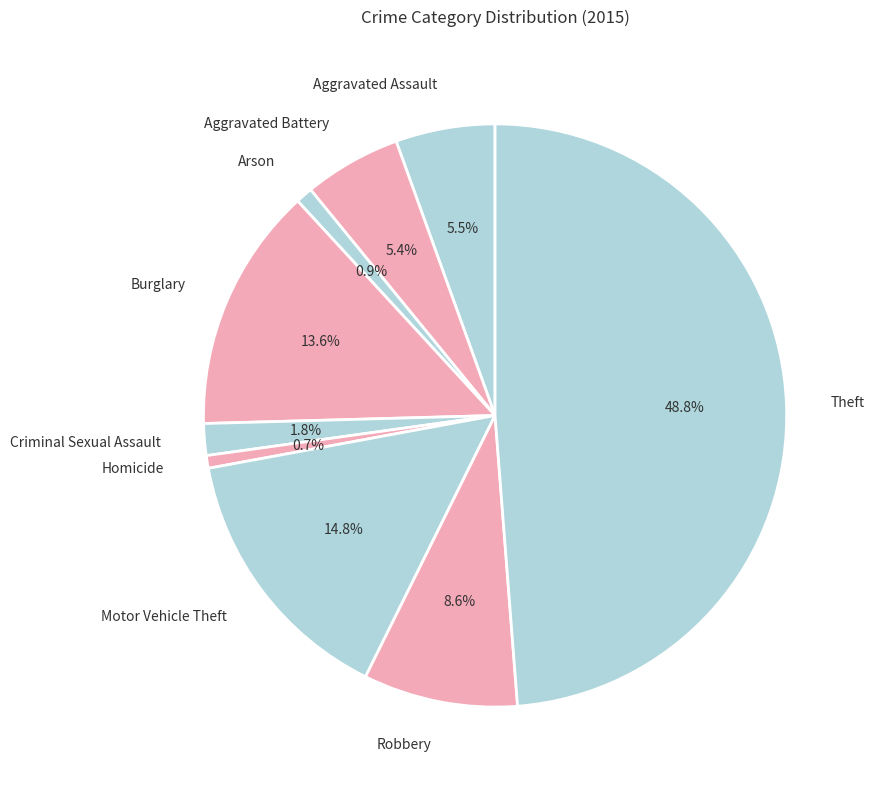

Is it true that Aggravated Battery is 1% of the pie?

False